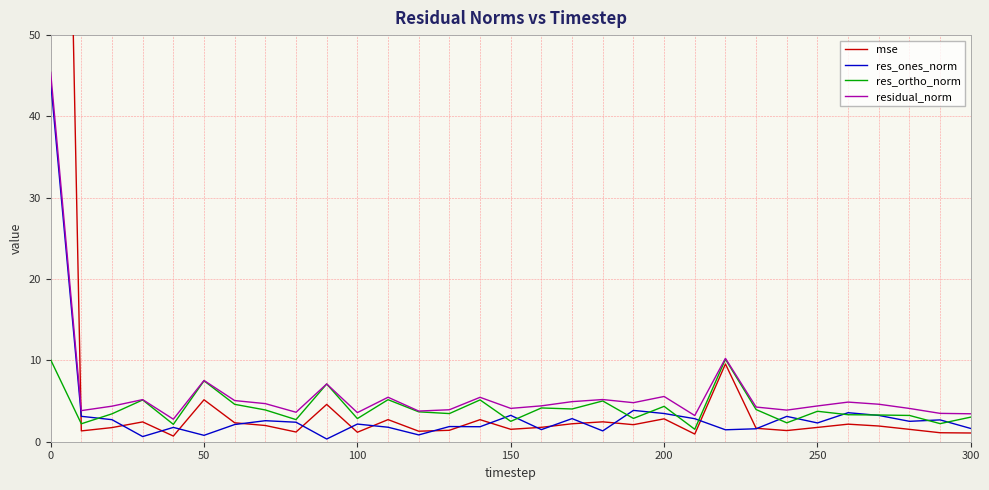

What is the minimum value for residual_norm?

2.8